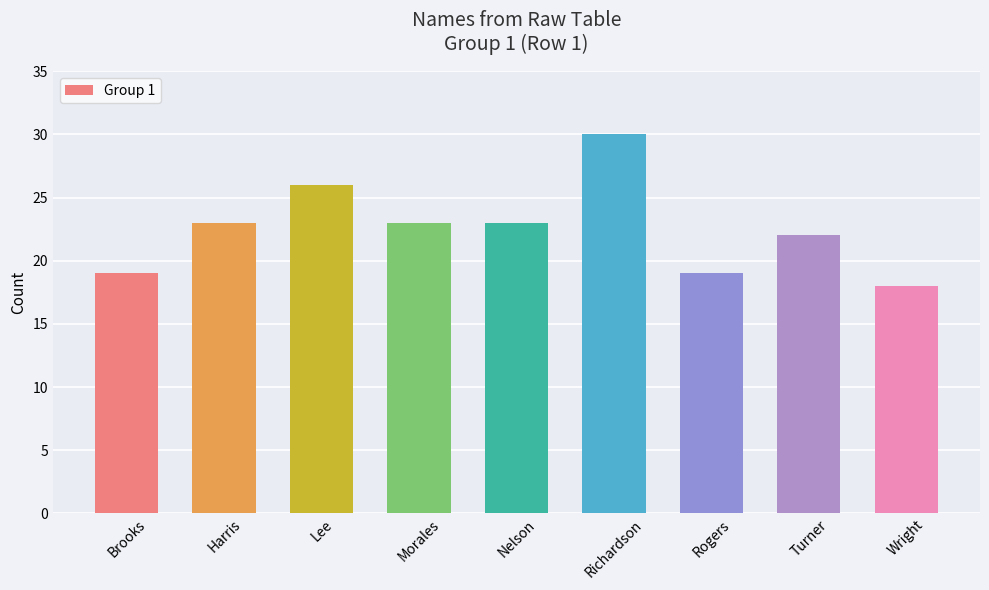

What is the change in value from Harris to Richardson?

+7